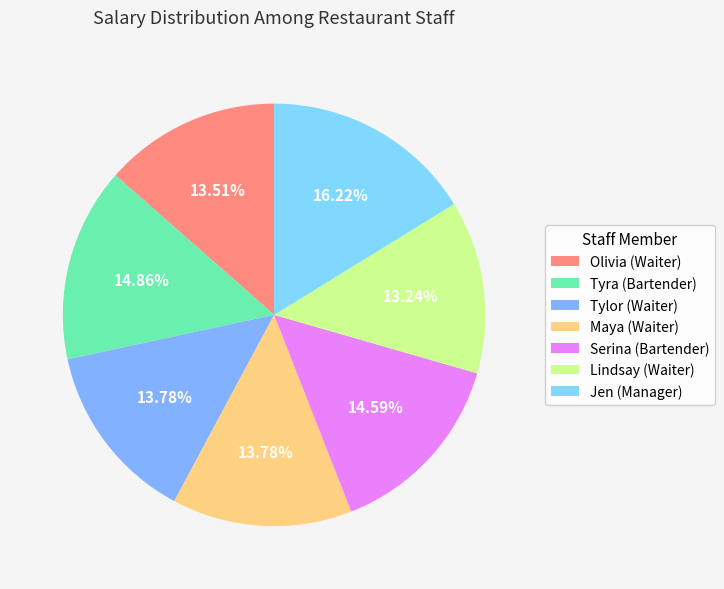

How many slices are in this pie chart?

7